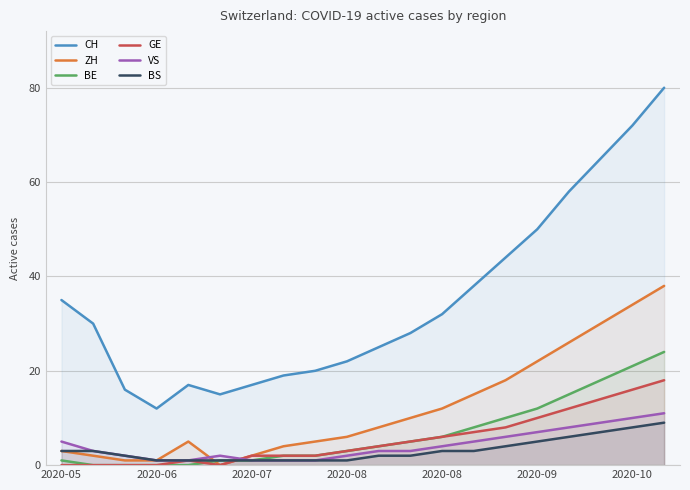

What is the average value of the BS series?

3